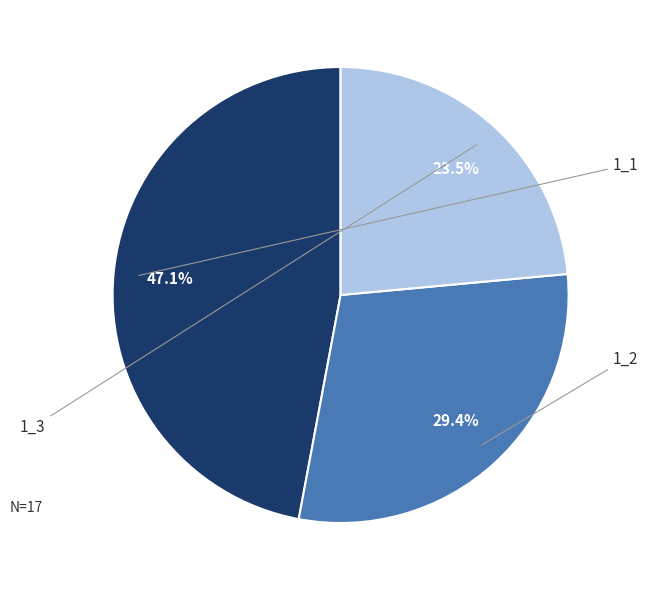

Is the sum of 1_1 and 1_3 greater than half?

Yes